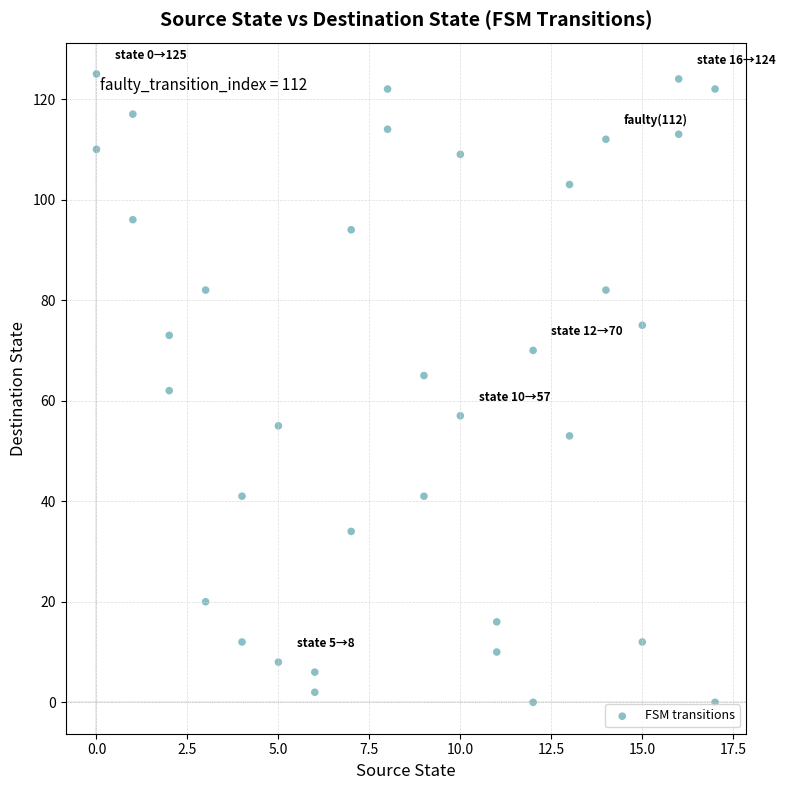

What is the range of Y values (max minus min)?

125